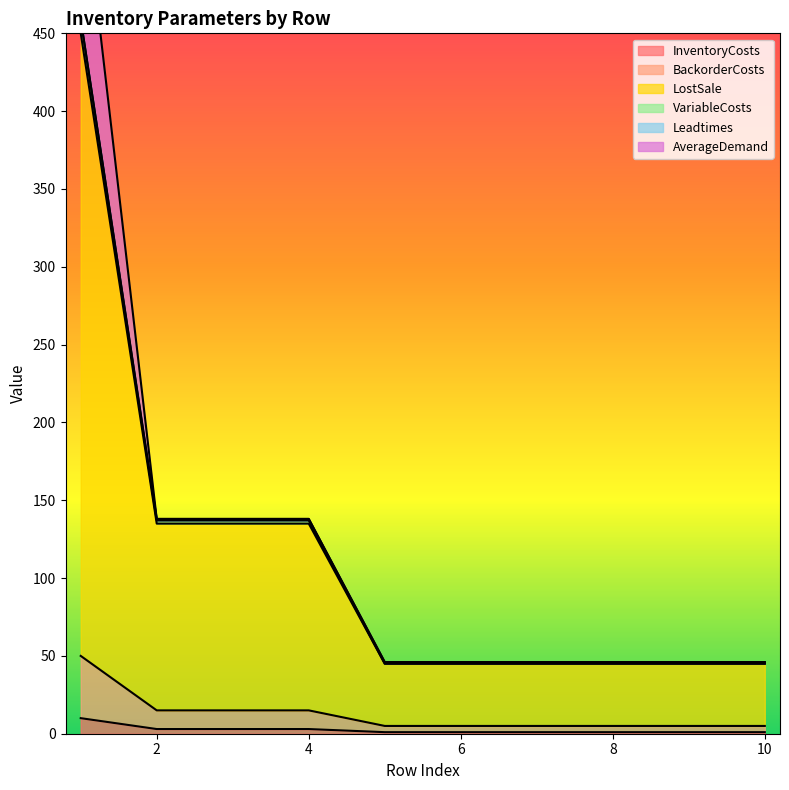

True or false: BackorderCosts and LostSale intersect in this chart.

False